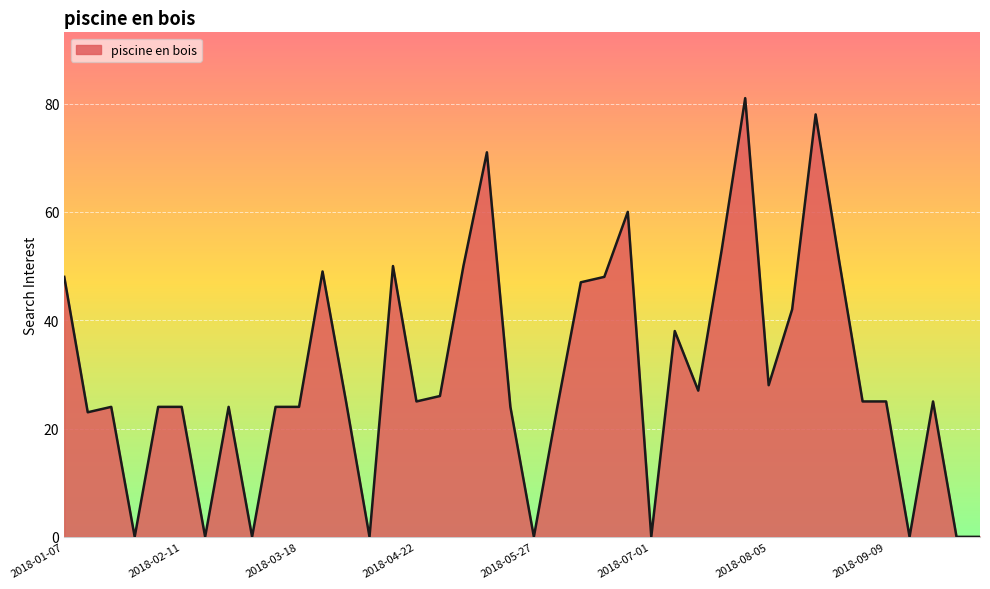

Reading left to right, list all the values displayed in this chart.

48	23	24	0	24	24	0	24	0	24	24	49	25	0	50	25	26	50	71	24	0	24	47	48	60	0	38	27	53	81	28	42	78	51	25	25	0	25	0	0